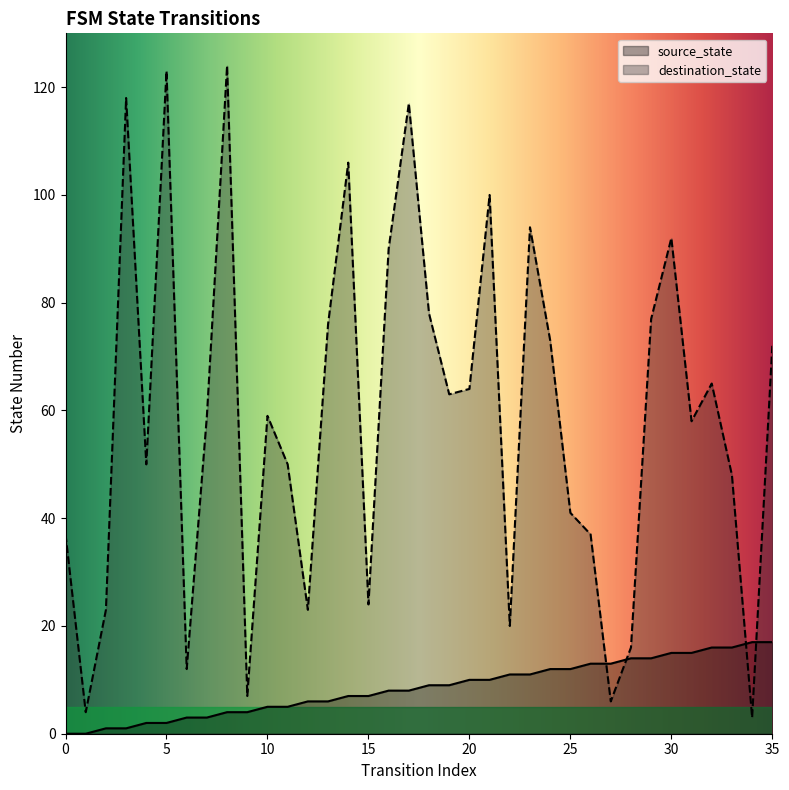

Reading right to left, what are all the values shown in this chart?

source_state: 35=17	34=17	33=16	32=16	31=15	30=15	29=14	28=14	27=13	26=13	25=12	24=12	23=11	22=11	21=10	20=10	19=9	18=9	17=8	16=8	15=7	14=7	13=6	12=6	11=5	10=5	9=4	8=4	7=3	6=3	5=2	4=2	3=1	2=1	1=0	0=0
destination_state: 35=72	34=3	33=48	32=65	31=58	30=92	29=77	28=16	27=6	26=37	25=41	24=73	23=94	22=20	21=100	20=64	19=63	18=78	17=117	16=90	15=24	14=106	13=76	12=23	11=50	10=59	9=7	8=124	7=59	6=12	5=123	4=50	3=118	2=23	1=4	0=37